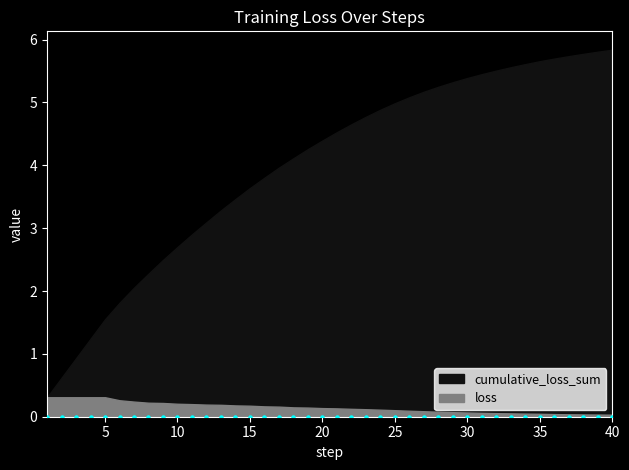

Is the value of cumulative_loss_sum at 2 greater than the value of loss at 6?

Yes